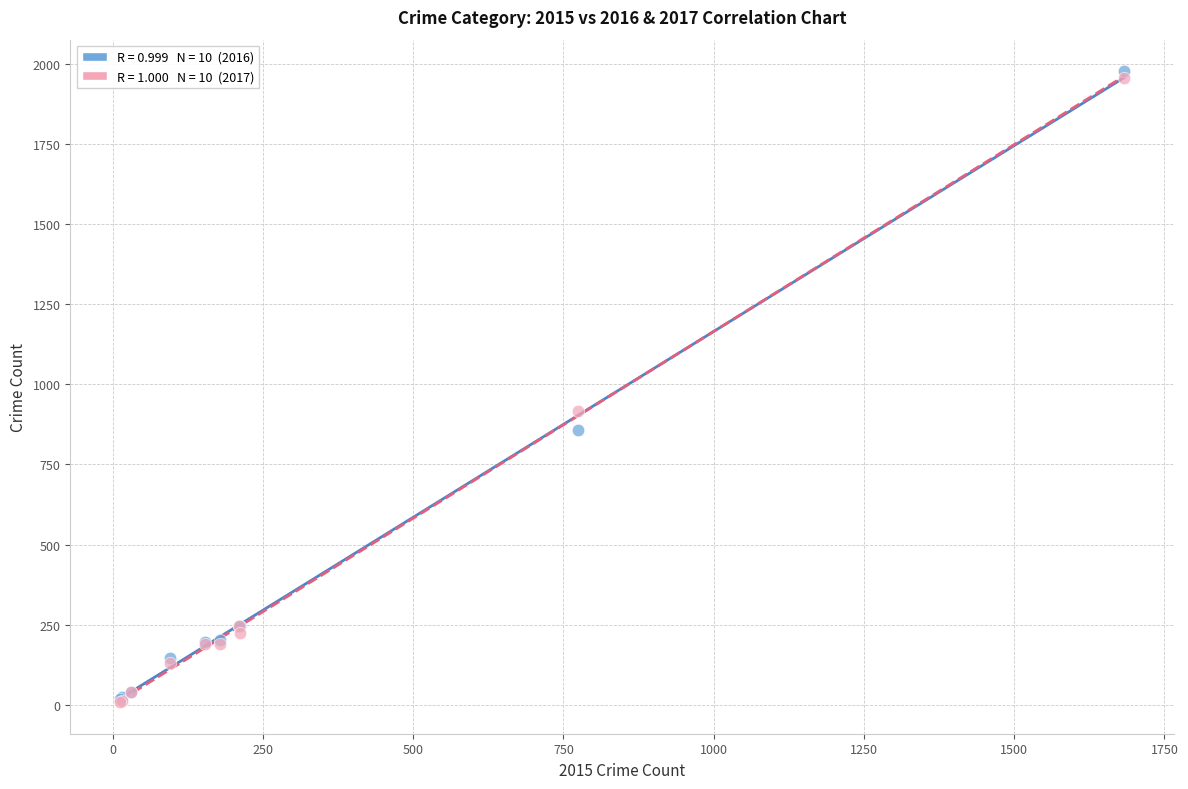

Across all series, what Y value is closest to 992?

916